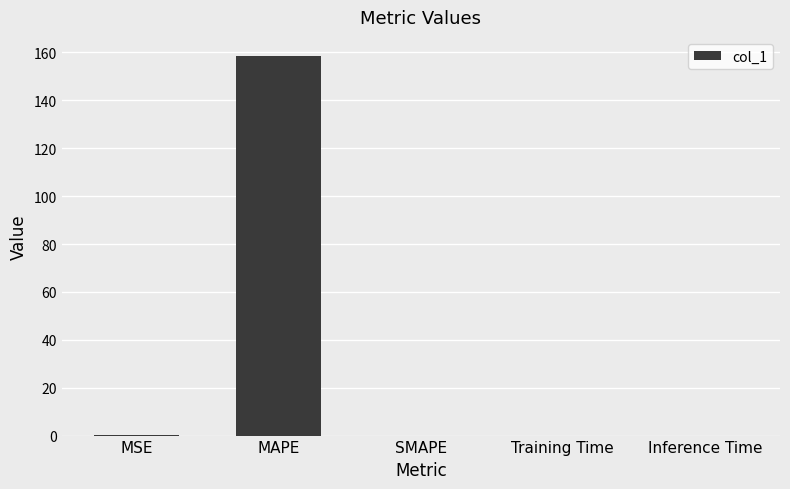

What is the maximum value shown in the chart?

158.6